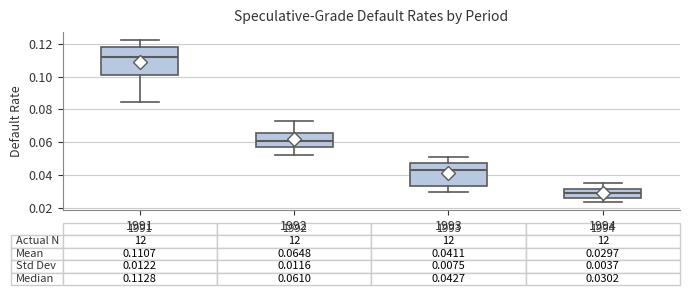

Which box has the highest median line?

1991